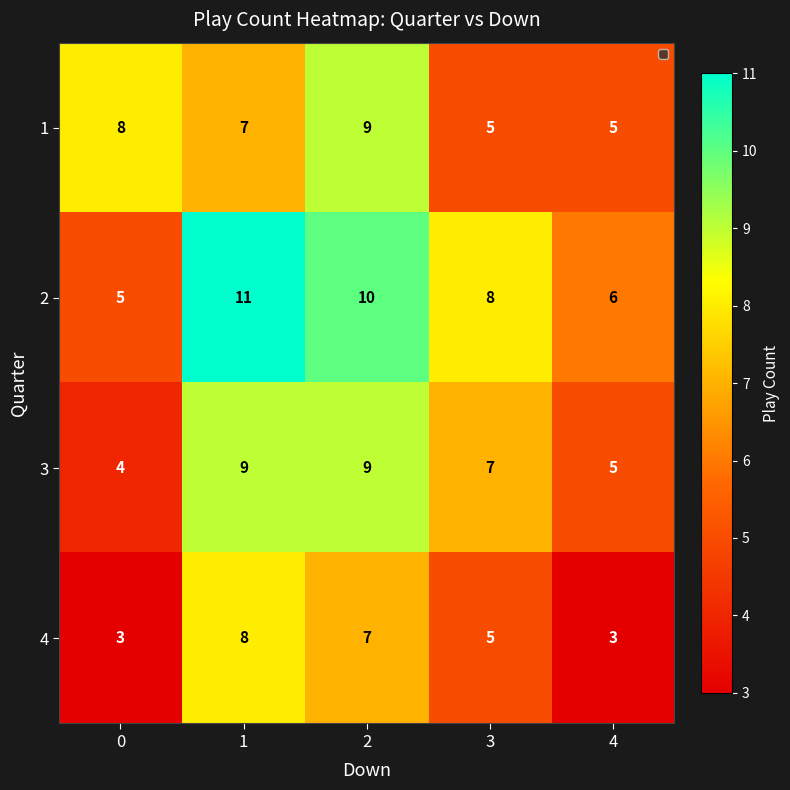

What is the difference between the second highest and second lowest values in the 4 series?

4